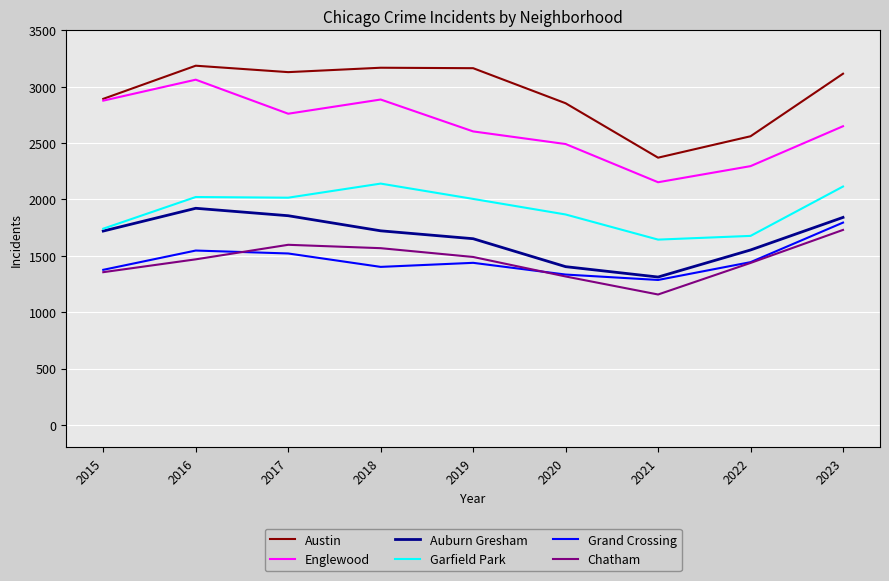

What is the difference between the second highest and minimum values in the Chatham series?

441